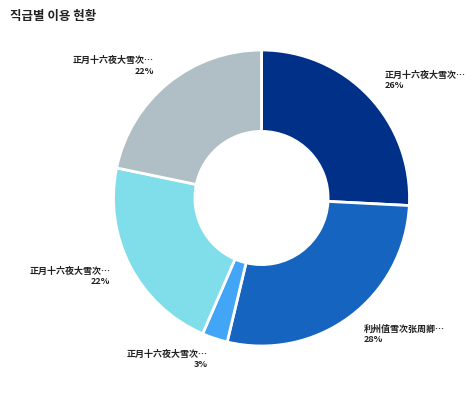

Does any single category account for the majority?

No